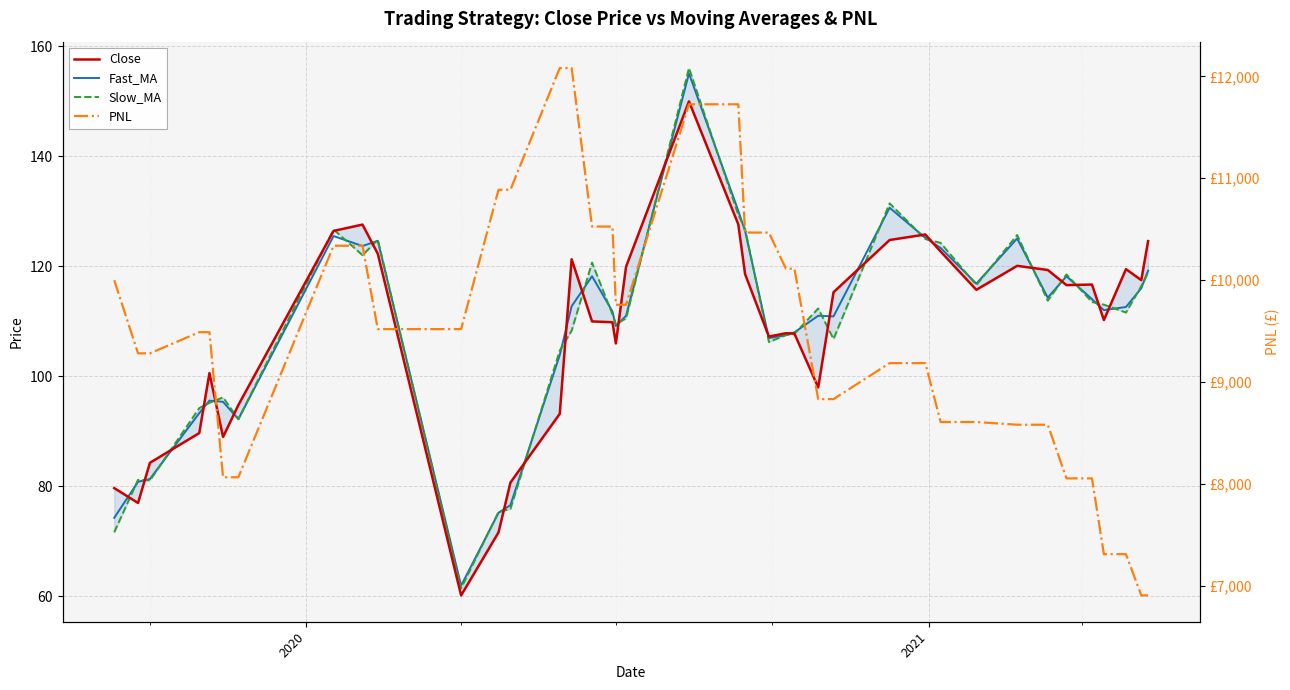

The Slow_MA series shows 120.5 at 2021. True or false?

False